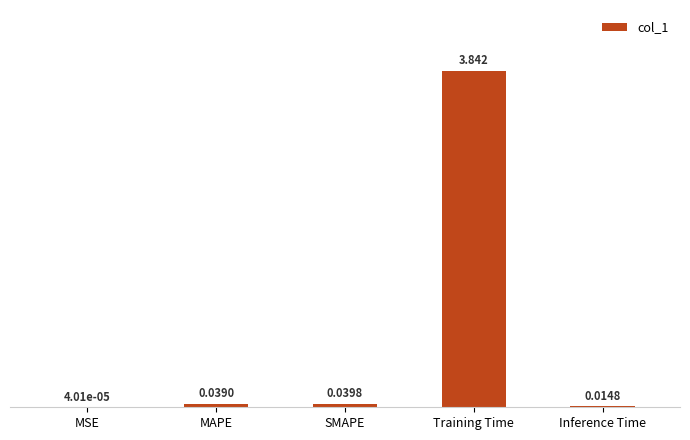

Between Inference Time and MSE, which is larger?

Inference Time